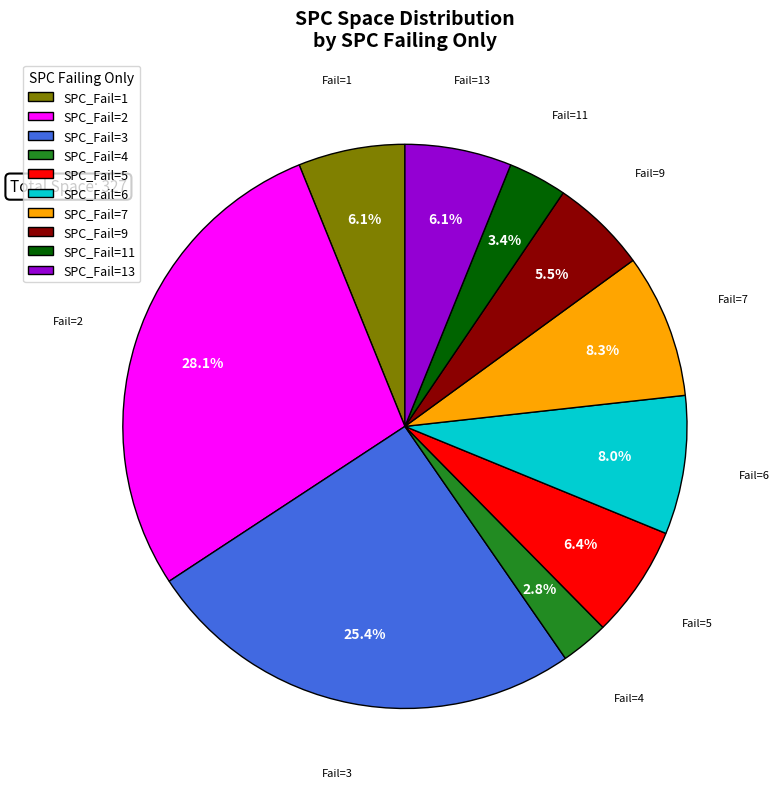

How many slices are in this pie chart?

10